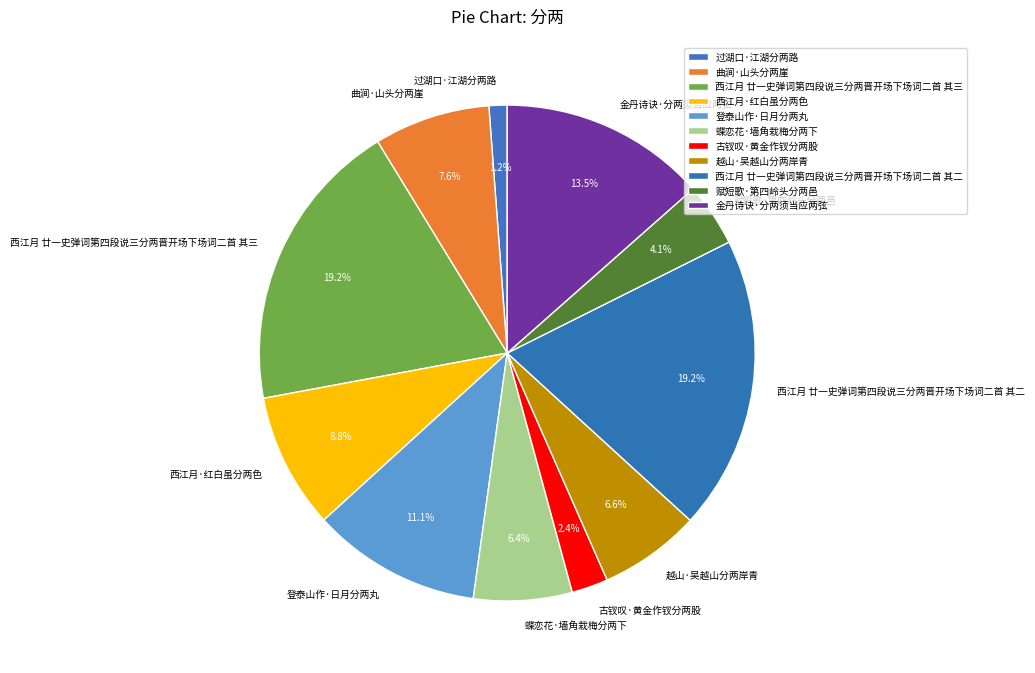

Between 金丹诗诀·分两须当应两弦 and 赋短歌·第四岭头分两邑, which is larger?

金丹诗诀·分两须当应两弦